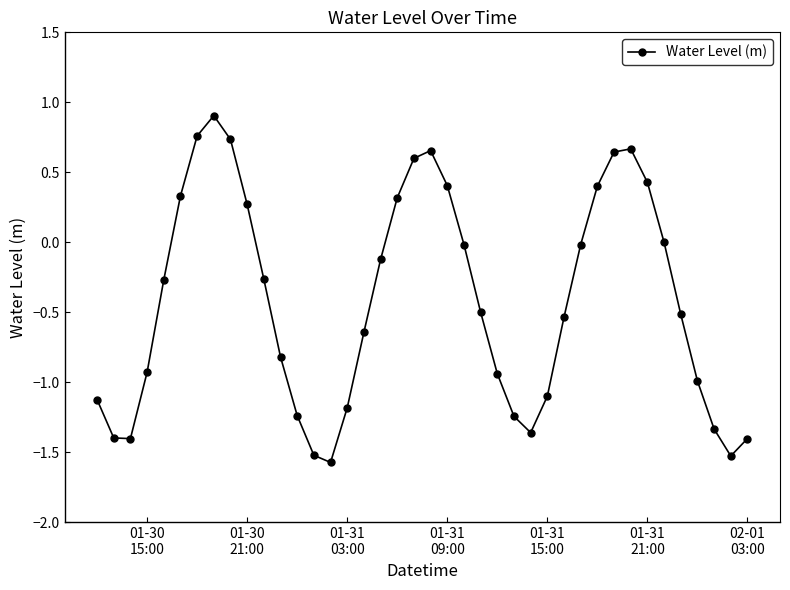

What is the sum of all values?

-16.8